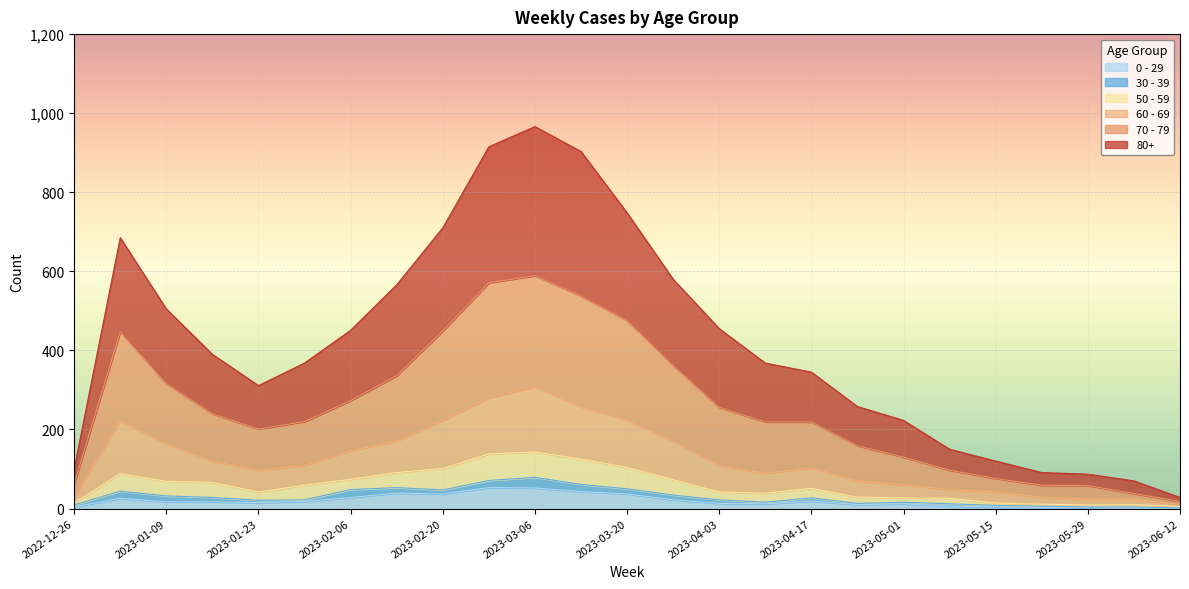

What is the smallest value displayed?

1